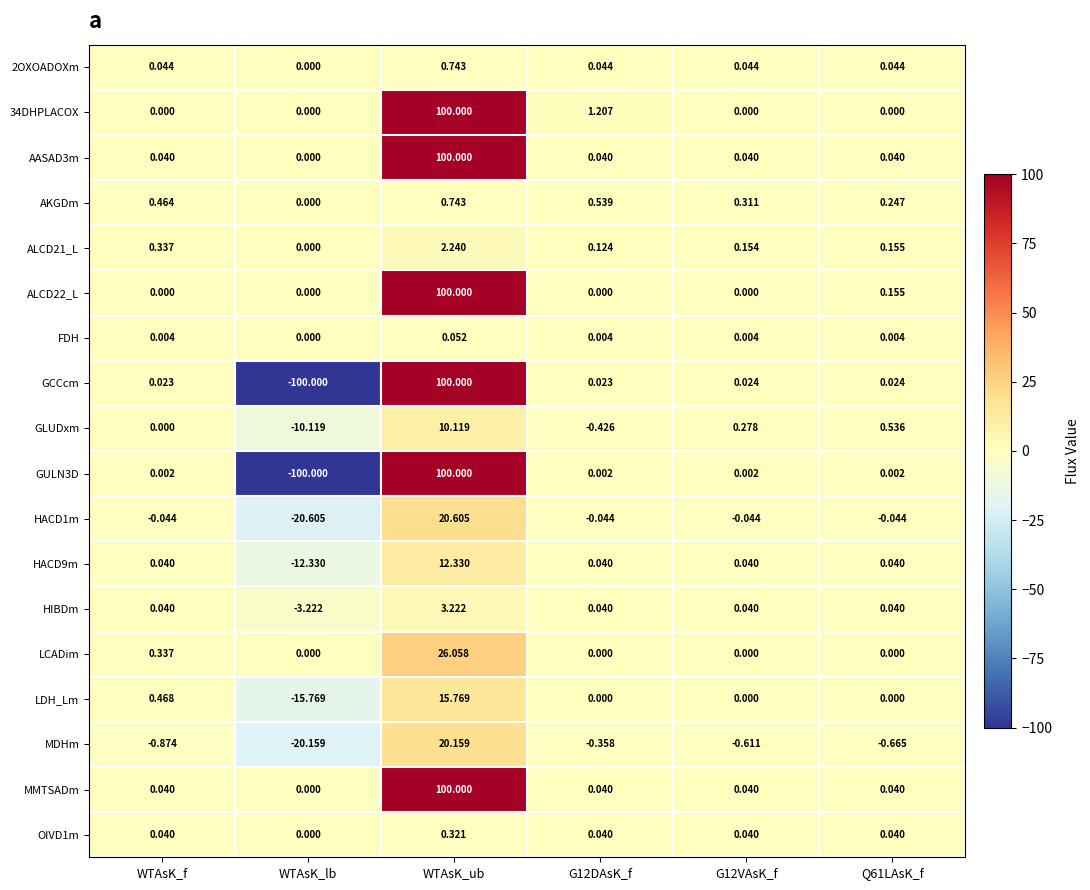

Which category has the lowest value in the GLUDxm series?

WTAsK_lb